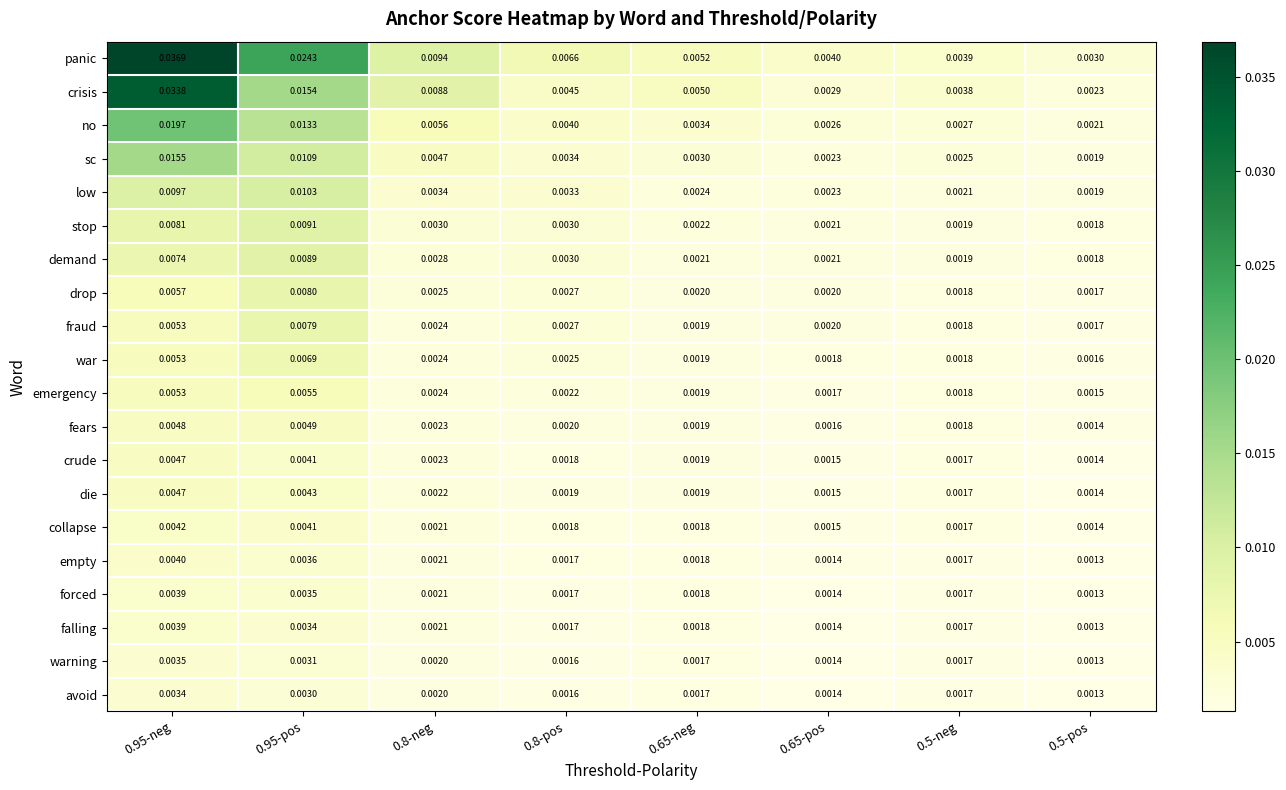

Is the value of warning at 0.95-neg greater than the value of avoid at 0.8-neg?

Yes